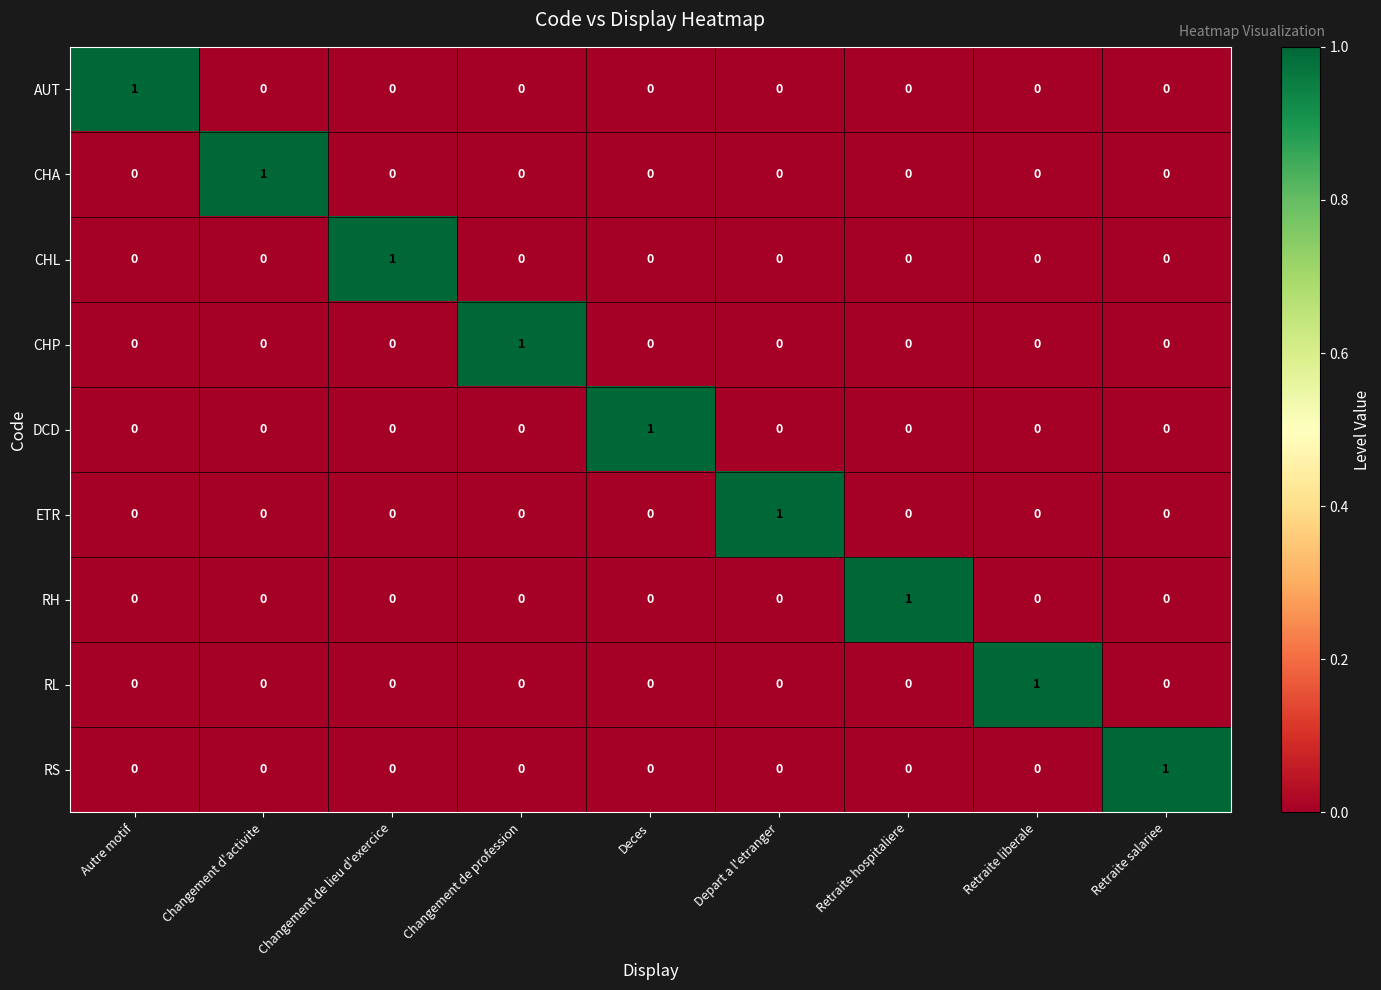

How many distinct data groups are displayed?

9